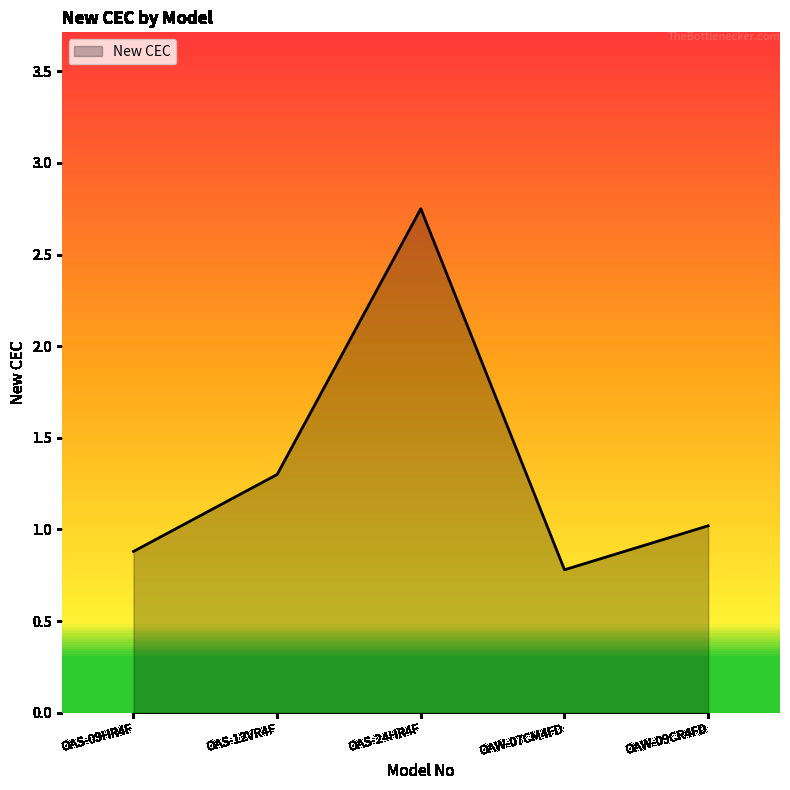

How many interior local valleys (lower than both neighbors) does the data have?

1